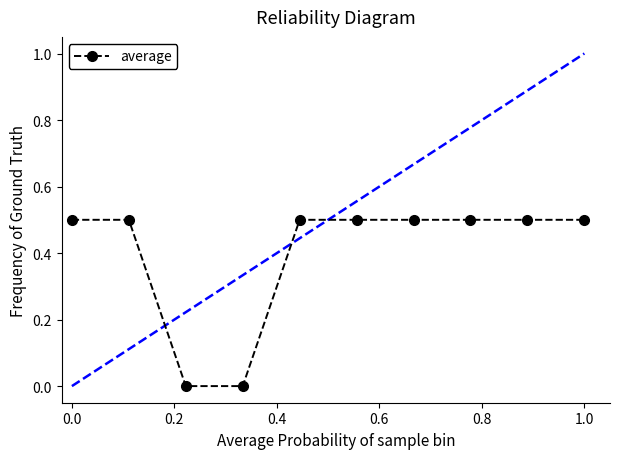

What is the value of the 2nd point from the left?

0.5